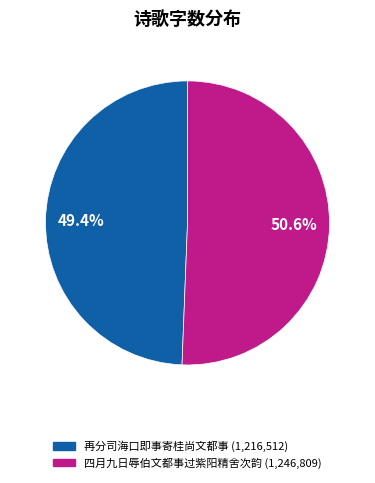

What is the total percentage of 四月九日辱伯文都事过紫阳精舍次韵 and 再分司海口即事寄桂尚文都事?

100.0%